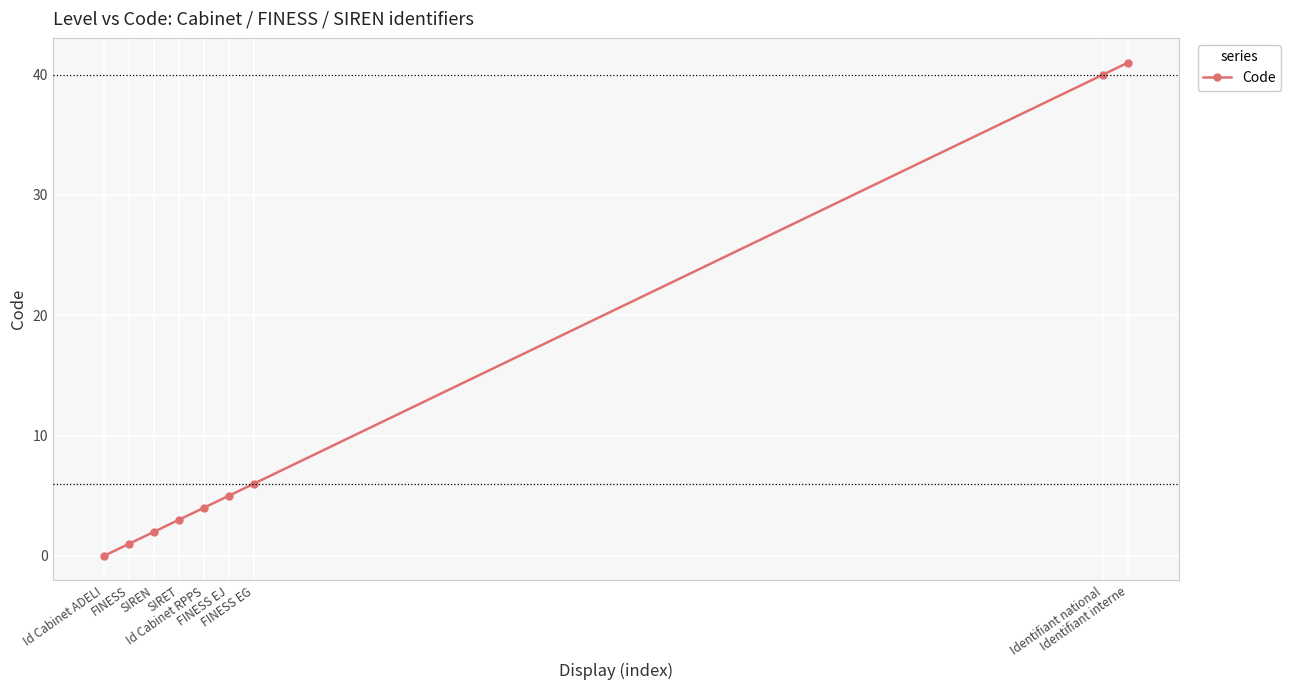

The chart shows a value of 1 at FINESS. True or false?

True